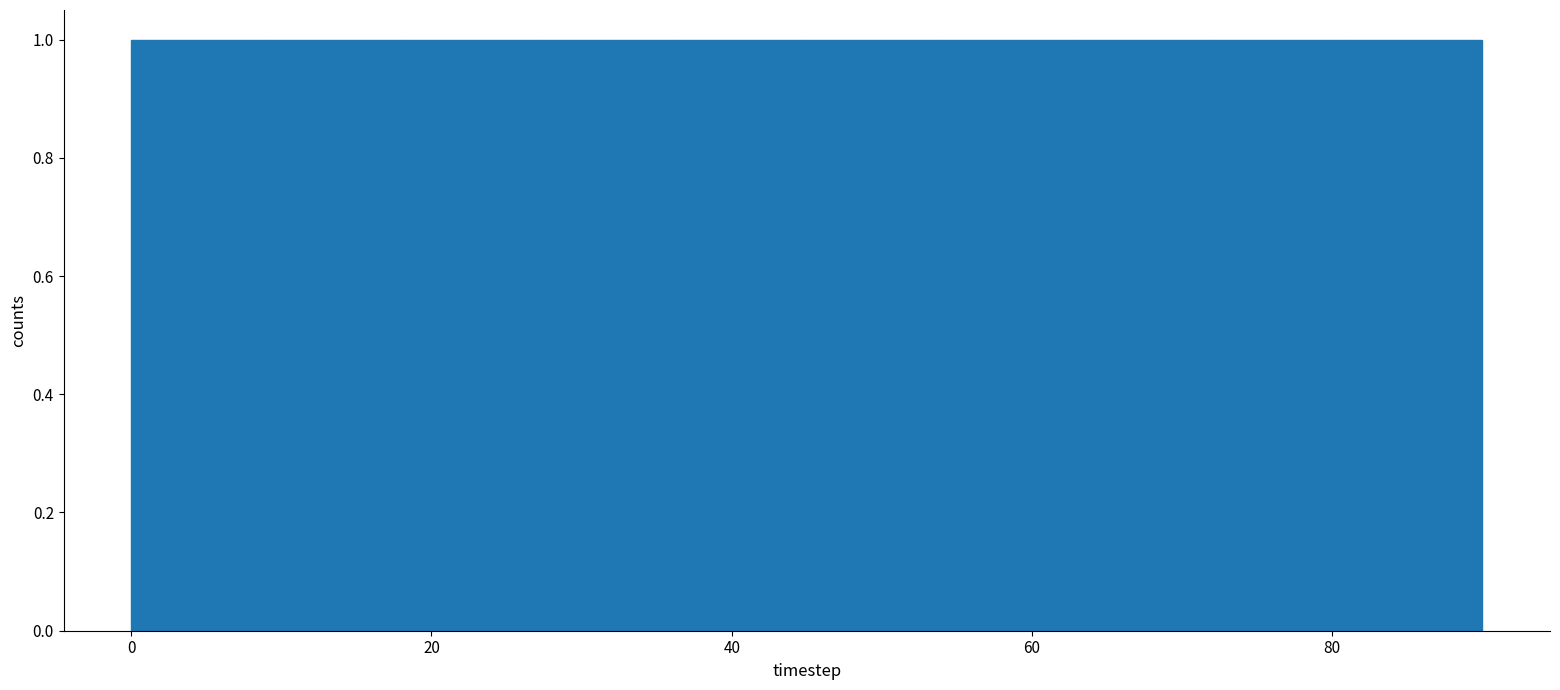

Reading left to right, transcribe this chart: for each bar, give the range it covers on the x-axis and its height. Neither the bar edges nor the heights are printed on the chart, so give them approximately, as read against the axes.

0 to 9: 1
9 to 18: 1
18 to 27: 1
27 to 36: 1
36 to 45: 1
45 to 54: 1
54 to 63: 1
63 to 72: 1
72 to 81: 1
81 to 90: 1